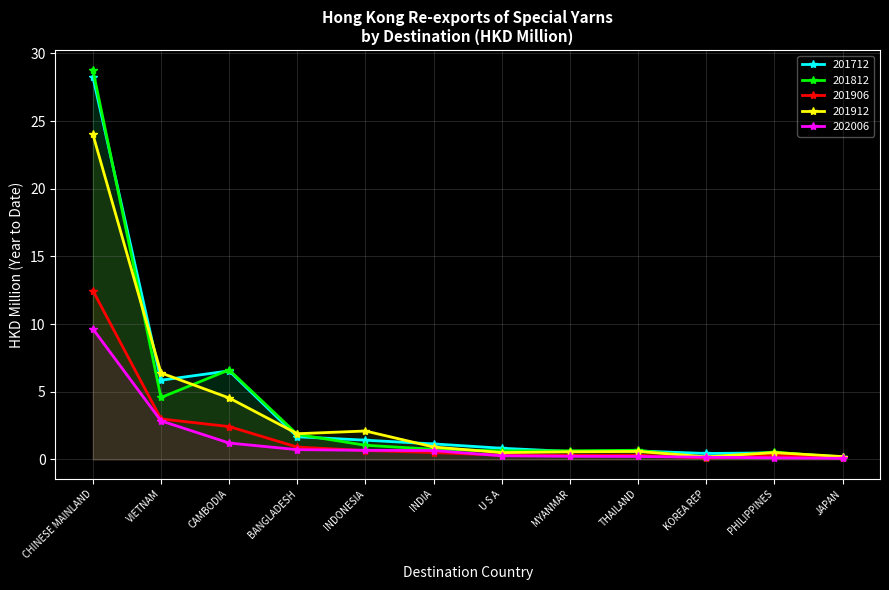

What is the total value across all series at VIETNAM?

22.6